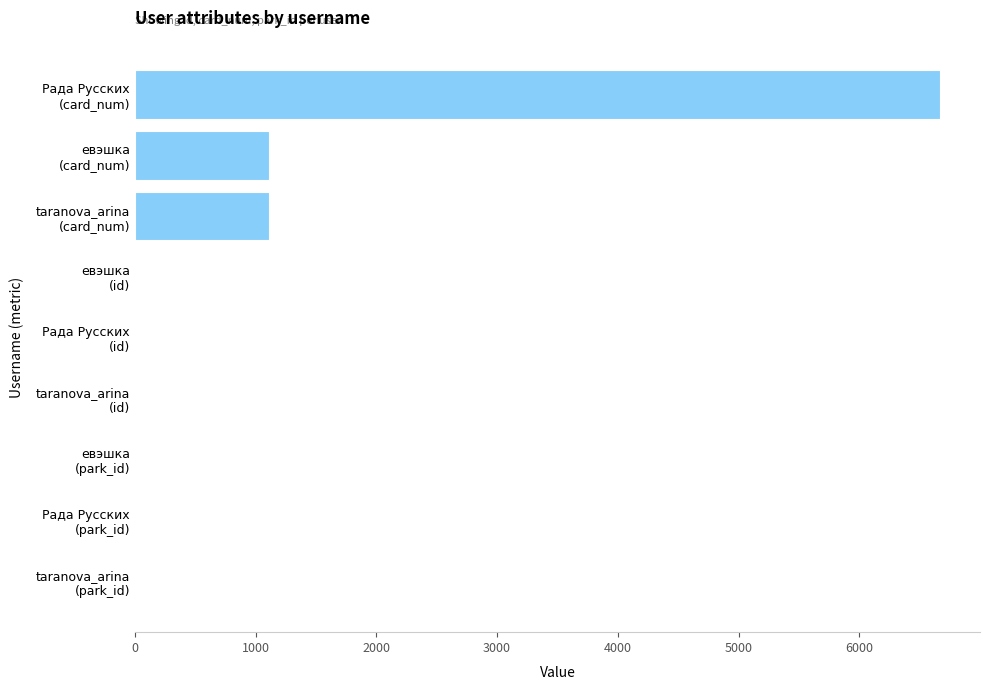

What is the maximum value shown in the chart?

6666